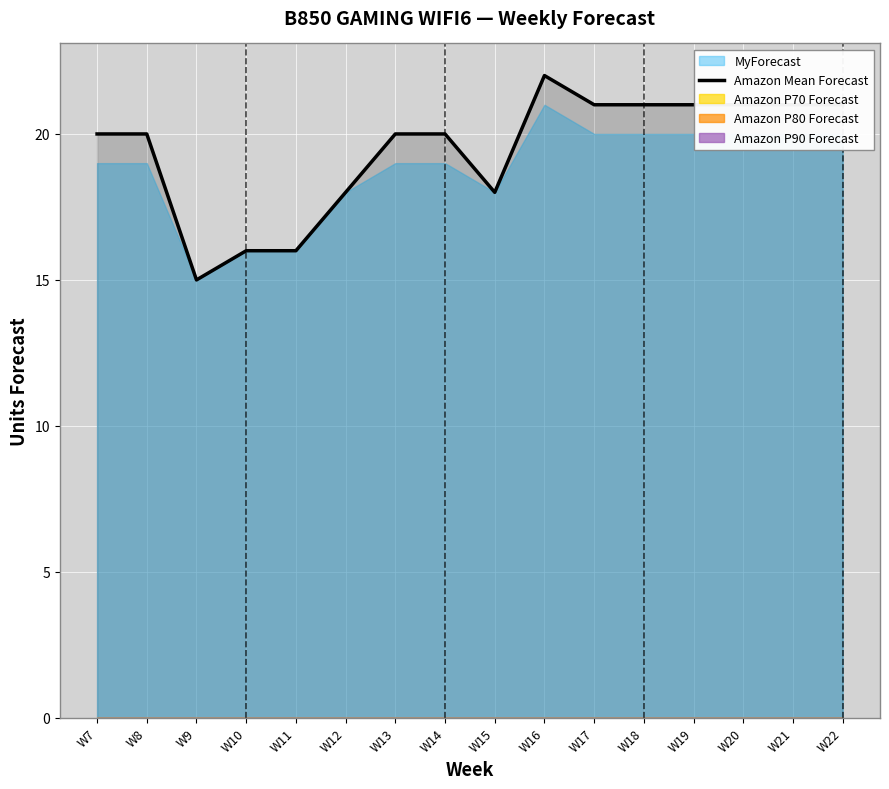

Where does the data first go above 20?

W16